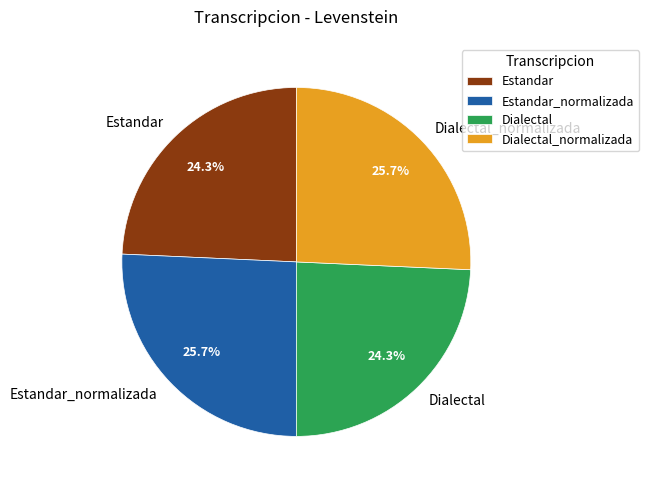

To the nearest percent, what is the combined percentage of Dialectal_normalizada and Estandar?

50%